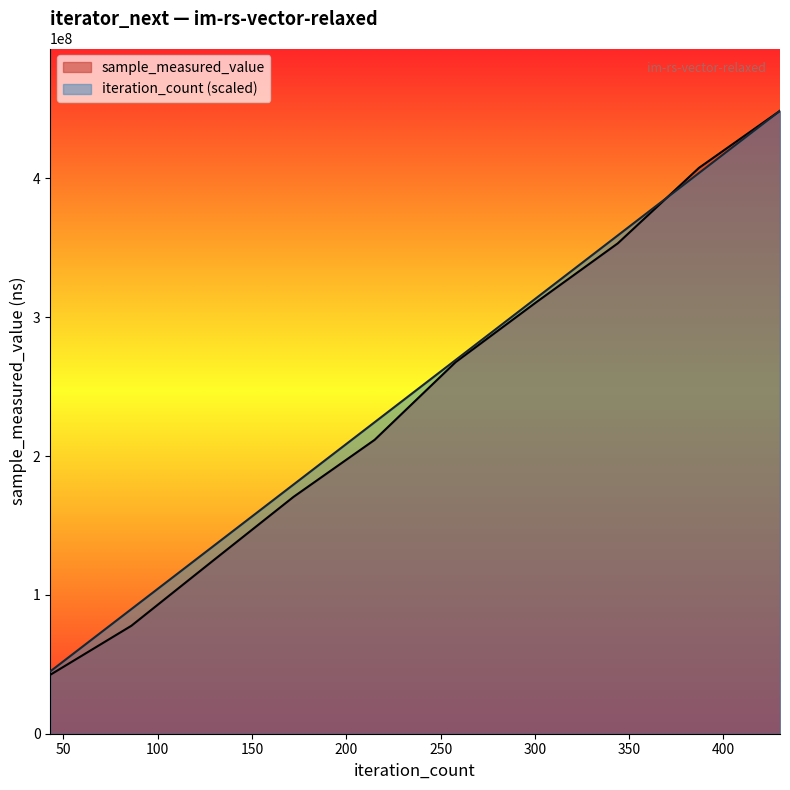

How many categories are shown in the chart?

10